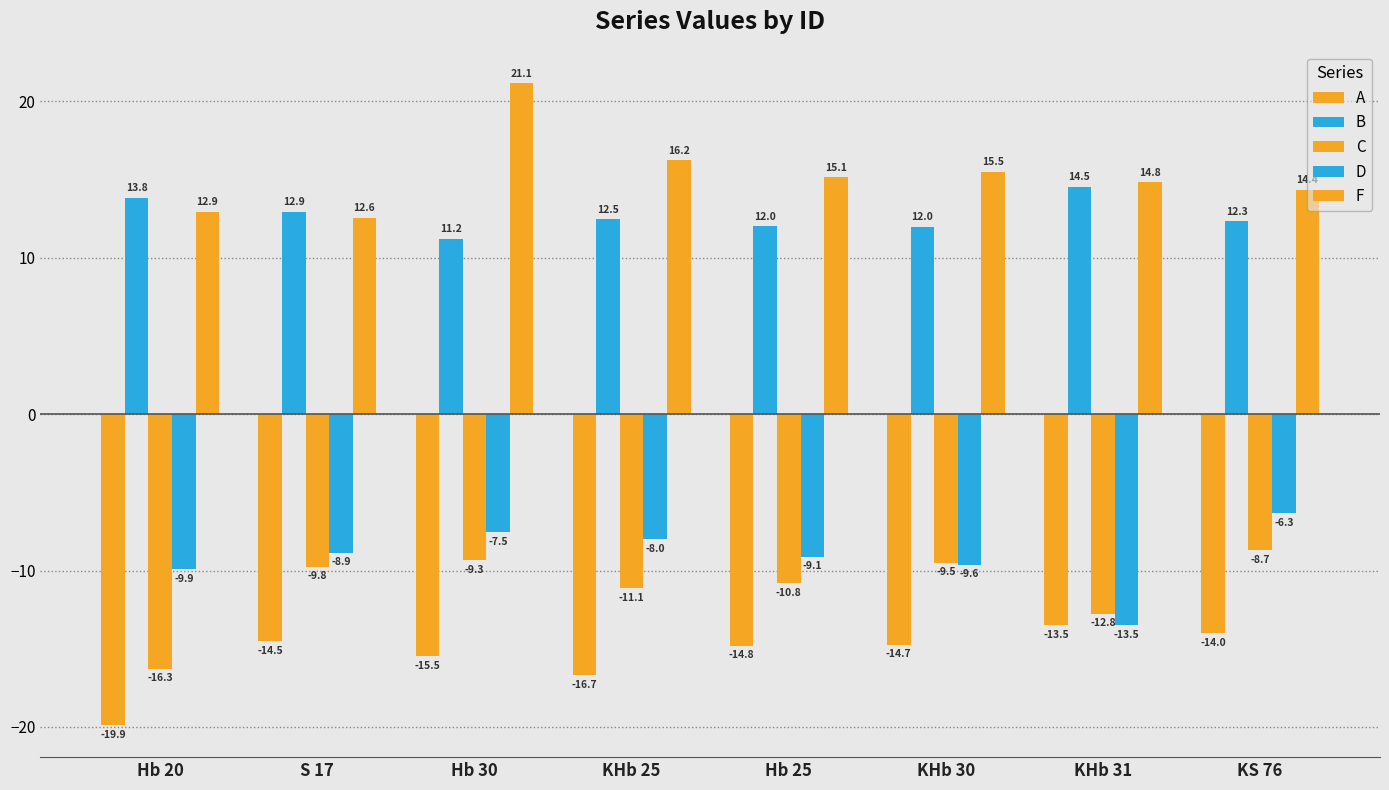

How many series are shown in this chart?

5